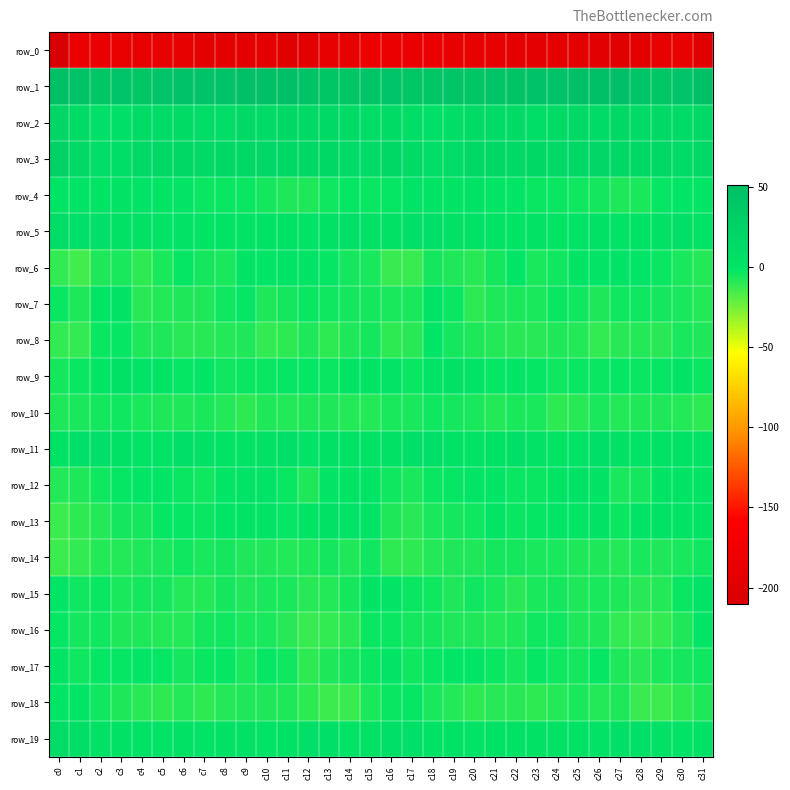

Reading left to right, extract all data points from this chart.

row_0: c0=-210.5	c1=-185.7	c2=-185.2	c3=-187.4	c4=-190.3	c5=-189.6	c6=-191.5	c7=-194.2	c8=-193.1	c9=-193.7	c10=-193.7	c11=-198.2	c12=-196.3	c13=-191.9	c14=-189.9	c15=-183.6	c16=-184.6	c17=-185.6	c18=-186.3	c19=-188.1	c20=-190.6	c21=-190.0	c22=-192.7	c23=-193.9	c24=-193.5	c25=-193.2	c26=-195.1	c27=-198.7	c28=-194.5	c29=-191.2	c30=-187.3	c31=-199.3
row_1: c0=50.3	c1=44.8	c2=42.0	c3=43.2	c4=42.1	c5=43.6	c6=45.7	c7=46.7	c8=46.7	c9=49.2	c10=49.2	c11=51.6	c12=46.4	c13=41.2	c14=41.3	c15=42.8	c16=43.1	c17=42.2	c18=41.9	c19=43.7	c20=41.8	c21=44.3	c22=46.5	c23=46.5	c24=47.4	c25=49.8	c26=49.9	c27=50.9	c28=43.4	c29=40.9	c30=43.5	c31=50.3
row_2: c0=19.9	c1=13.0	c2=7.1	c3=6.0	c4=11.7	c5=14.6	c6=13.2	c7=11.0	c8=11.1	c9=14.8	c10=14.6	c11=15.9	c12=15.1	c13=14.9	c14=12.4	c15=9.9	c16=12.3	c17=9.8	c18=5.6	c19=8.1	c20=13.5	c21=13.7	c22=12.9	c23=10.3	c24=12.6	c25=15.4	c26=14.2	c27=16.5	c28=14.2	c29=14.9	c30=12.2	c31=15.2
row_3: c0=24.5	c1=15.2	c2=10.0	c3=9.2	c4=15.3	c5=17.8	c6=16.4	c7=15.3	c8=15.9	c9=16.4	c10=18.8	c11=17.4	c12=16.0	c13=17.1	c14=14.1	c15=14.2	c16=16.3	c17=12.3	c18=8.6	c19=11.4	c20=17.1	c21=17.1	c22=15.6	c23=16.0	c24=15.6	c25=17.3	c26=18.7	c27=16.4	c28=16.5	c29=16.4	c30=14.3	c31=15.4
row_4: c0=1.2	c1=1.8	c2=1.2	c3=-0.3	c4=2.4	c5=0.9	c6=-0.9	c7=-2.7	c8=-3.3	c9=-3.3	c10=-5.2	c11=-6.9	c12=-7.4	c13=-3.9	c14=-1.7	c15=-2.8	c16=-2.0	c17=2.0	c18=0.1	c19=0.6	c20=2.7	c21=-0.7	c22=-1.2	c23=-3.1	c24=-3.1	c25=-4.6	c26=-5.7	c27=-7.4	c28=-6.5	c29=-2.5	c30=-1.5	c31=-1.1
row_5: c0=10.4	c1=7.5	c2=6.8	c3=3.9	c4=3.5	c5=1.7	c6=1.6	c7=0.1	c8=-0.3	c9=1.1	c10=2.6	c11=2.5	c12=1.9	c13=3.5	c14=6.5	c15=4.6	c16=5.1	c17=7.2	c18=5.8	c19=3.8	c20=2.7	c21=1.3	c22=1.4	c23=-0.4	c24=-0.0	c25=1.5	c26=2.8	c27=2.1	c28=2.5	c29=4.4	c30=6.1	c31=1.5
row_6: c0=-11.5	c1=-14.4	c2=-7.7	c3=-5.9	c4=-10.0	c5=-6.6	c6=-1.8	c7=-4.8	c8=-6.0	c9=-0.4	c10=-1.2	c11=1.5	c12=-0.5	c13=-2.2	c14=-5.1	c15=-6.7	c16=-12.3	c17=-12.7	c18=-5.5	c19=-7.7	c20=-9.7	c21=-5.0	c22=-1.4	c23=-6.6	c24=-3.9	c25=-0.2	c26=-0.9	c27=1.9	c28=-1.4	c29=-3.3	c30=-5.9	c31=-8.7
row_7: c0=-2.9	c1=-7.5	c2=-0.7	c3=-0.3	c4=-8.9	c5=-7.8	c6=-6.8	c7=-6.9	c8=-4.4	c9=-2.6	c10=-6.8	c11=-5.2	c12=-3.6	c13=-4.7	c14=-5.7	c15=-5.4	c16=-5.8	c17=-6.0	c18=1.4	c19=-3.6	c20=-9.9	c21=-6.9	c22=-6.6	c23=-6.6	c24=-3.0	c25=-4.2	c26=-6.8	c27=-4.3	c28=-4.2	c29=-4.7	c30=-6.4	c31=-7.9
row_8: c0=-11.3	c1=-11.6	c2=-3.5	c3=-2.4	c4=-6.8	c5=-7.3	c6=-9.6	c7=-9.6	c8=-8.8	c9=-7.0	c10=-11.1	c11=-10.2	c12=-7.4	c13=-9.9	c14=-7.2	c15=-5.6	c16=-10.1	c17=-9.2	c18=-1.0	c19=-4.8	c20=-6.8	c21=-8.2	c22=-9.7	c23=-9.6	c24=-7.7	c25=-8.1	c26=-11.5	c27=-9.1	c28=-7.9	c29=-9.8	c30=-6.2	c31=-7.3
row_9: c0=-5.1	c1=-3.4	c2=-0.9	c3=4.1	c4=2.4	c5=-0.5	c6=-1.8	c7=-1.5	c8=-3.7	c9=-3.7	c10=-3.0	c11=-2.4	c12=-2.1	c13=-3.3	c14=0.9	c15=0.0	c16=-1.3	c17=-3.2	c18=1.8	c19=3.6	c20=1.7	c21=-1.8	c22=-1.4	c23=-1.9	c24=-4.3	c25=-3.2	c26=-3.0	c27=-1.9	c28=-2.8	c29=-2.4	c30=1.4	c31=-2.8
row_10: c0=-7.6	c1=-6.1	c2=-5.3	c3=-4.5	c4=-5.9	c5=-7.5	c6=-7.5	c7=-5.8	c8=-8.2	c9=-10.7	c10=-6.8	c11=-8.1	c12=-7.3	c13=-6.8	c14=-7.8	c15=-8.3	c16=-6.6	c17=-5.9	c18=-4.4	c19=-5.0	c20=-6.4	c21=-8.3	c22=-6.7	c23=-6.0	c24=-9.8	c25=-9.6	c26=-6.7	c27=-8.0	c28=-7.2	c29=-7.0	c30=-8.4	c31=-10.1
row_11: c0=3.1	c1=5.8	c2=5.9	c3=4.5	c4=1.6	c5=1.5	c6=6.2	c7=3.5	c8=0.9	c9=1.1	c10=4.6	c11=5.9	c12=2.0	c13=3.4	c14=2.8	c15=3.3	c16=4.5	c17=6.4	c18=5.8	c19=3.5	c20=0.9	c21=2.9	c22=6.3	c23=2.2	c24=0.5	c25=1.8	c26=5.9	c27=4.5	c28=2.0	c29=3.4	c30=2.5	c31=2.1
row_12: c0=-8.4	c1=-6.9	c2=-4.6	c3=-2.1	c4=-1.4	c5=-0.8	c6=-2.7	c7=-4.1	c8=-0.8	c9=1.9	c10=2.4	c11=-3.0	c12=-7.2	c13=-1.5	c14=0.4	c15=-0.3	c16=-4.1	c17=-6.3	c18=-3.2	c19=-1.9	c20=-1.1	c21=-1.5	c22=-3.5	c23=-2.9	c24=0.1	c25=2.5	c26=1.2	c27=-6.0	c28=-5.1	c29=-0.4	c30=0.5	c31=-0.0
row_13: c0=-12.9	c1=-10.5	c2=-7.8	c3=-5.0	c4=-4.7	c5=-1.9	c6=-2.0	c7=-3.4	c8=-1.4	c9=-0.6	c10=-0.4	c11=-2.2	c12=-0.5	c13=4.0	c14=1.5	c15=-0.6	c16=-7.0	c17=-9.5	c18=-6.5	c19=-4.8	c20=-4.2	c21=-1.1	c22=-3.2	c23=-2.5	c24=-0.8	c25=-0.6	c26=-0.6	c27=-2.8	c28=2.2	c29=3.1	c30=1.3	c31=0.4
row_14: c0=-13.0	c1=-11.3	c2=-8.0	c3=-7.8	c4=-7.0	c5=-6.7	c6=-4.6	c7=-6.4	c8=-5.7	c9=-7.5	c10=-7.0	c11=-8.5	c12=-7.2	c13=-5.7	c14=-7.3	c15=-4.4	c16=-10.1	c17=-9.8	c18=-7.8	c19=-7.7	c20=-6.9	c21=-5.7	c22=-5.4	c23=-6.2	c24=-5.9	c25=-7.6	c26=-7.3	c27=-8.5	c28=-5.8	c29=-7.0	c30=-5.9	c31=-4.0
row_15: c0=-0.8	c1=-3.8	c2=-2.7	c3=-6.7	c4=-5.0	c5=-5.0	c6=-8.8	c7=-8.4	c8=-5.1	c9=-7.1	c10=-6.4	c11=-5.9	c12=-9.4	c13=-8.3	c14=-5.6	c15=1.0	c16=-1.5	c17=-3.4	c18=-4.1	c19=-7.1	c20=-3.9	c21=-6.2	c22=-9.8	c23=-6.6	c24=-5.5	c25=-7.2	c26=-5.8	c27=-7.0	c28=-9.4	c29=-7.8	c30=-3.1	c31=2.3
row_16: c0=-1.8	c1=-5.0	c2=-4.2	c3=-7.3	c4=-7.3	c5=-8.0	c6=-8.5	c7=-5.3	c8=-4.1	c9=-6.2	c10=-6.5	c11=-9.5	c12=-11.9	c13=-11.1	c14=-9.4	c15=-2.8	c16=-2.8	c17=-5.1	c18=-5.6	c19=-7.4	c20=-7.3	c21=-8.4	c22=-7.7	c23=-4.2	c24=-4.5	c25=-6.8	c26=-7.0	c27=-10.9	c28=-11.9	c29=-11.0	c30=-7.1	c31=-1.4
row_17: c0=1.1	c1=-3.7	c2=-2.0	c3=-1.8	c4=-1.1	c5=-2.5	c6=-5.4	c7=-3.1	c8=-2.5	c9=-6.5	c10=-2.3	c11=-4.4	c12=-10.2	c13=-7.4	c14=-5.2	c15=-2.9	c16=-1.4	c17=-4.5	c18=-1.7	c19=-1.5	c20=-1.6	c21=-3.3	c22=-5.3	c23=-1.7	c24=-4.5	c25=-5.4	c26=-1.7	c27=-7.6	c28=-9.7	c29=-6.5	c30=-4.8	c31=-4.6
row_18: c0=-0.8	c1=-1.0	c2=-4.5	c3=-7.6	c4=-9.3	c5=-10.1	c6=-8.5	c7=-10.4	c8=-8.7	c9=-7.0	c10=-7.3	c11=-7.6	c12=-9.9	c13=-13.3	c14=-12.3	c15=-6.7	c16=-2.8	c17=-2.5	c18=-6.1	c19=-8.0	c20=-10.1	c21=-9.4	c22=-9.1	c23=-9.9	c24=-8.0	c25=-6.6	c26=-8.0	c27=-7.2	c28=-12.0	c29=-13.5	c30=-10.4	c31=-7.5
row_19: c0=11.1	c1=8.3	c2=4.3	c3=3.2	c4=2.8	c5=2.2	c6=4.6	c7=1.9	c8=4.7	c9=3.8	c10=2.2	c11=4.1	c12=7.3	c13=5.8	c14=2.0	c15=4.0	c16=6.8	c17=6.7	c18=3.4	c19=3.1	c20=2.3	c21=3.3	c22=3.4	c23=2.8	c24=4.9	c25=3.2	c26=1.8	c27=6.4	c28=6.8	c29=4.7	c30=1.7	c31=4.2